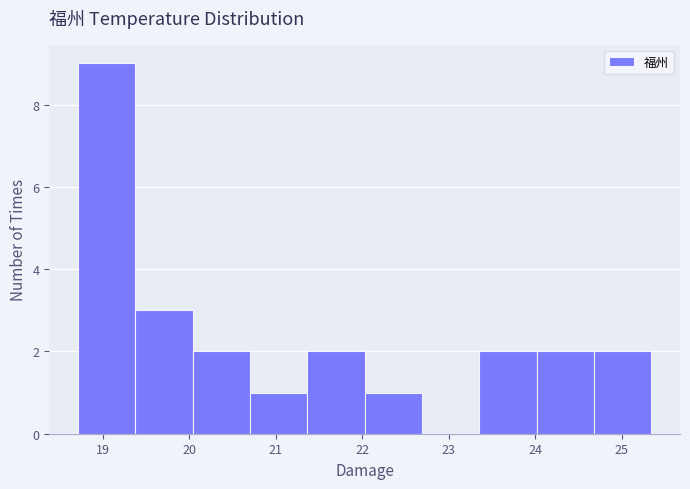

Reading left to right, list every bar in this chart as the range it spans on the x-axis followed by its height. Neither the bar edges nor the heights are printed on the chart, so give them approximately, as read against the axes.

18.7 to 19.4: 9
19.4 to 20.0: 3
20.0 to 20.7: 2
20.7 to 21.4: 1
21.4 to 22.0: 2
22.0 to 22.7: 1
22.7 to 23.4: 0
23.4 to 24.0: 2
24.0 to 24.7: 2
24.7 to 25.3: 2